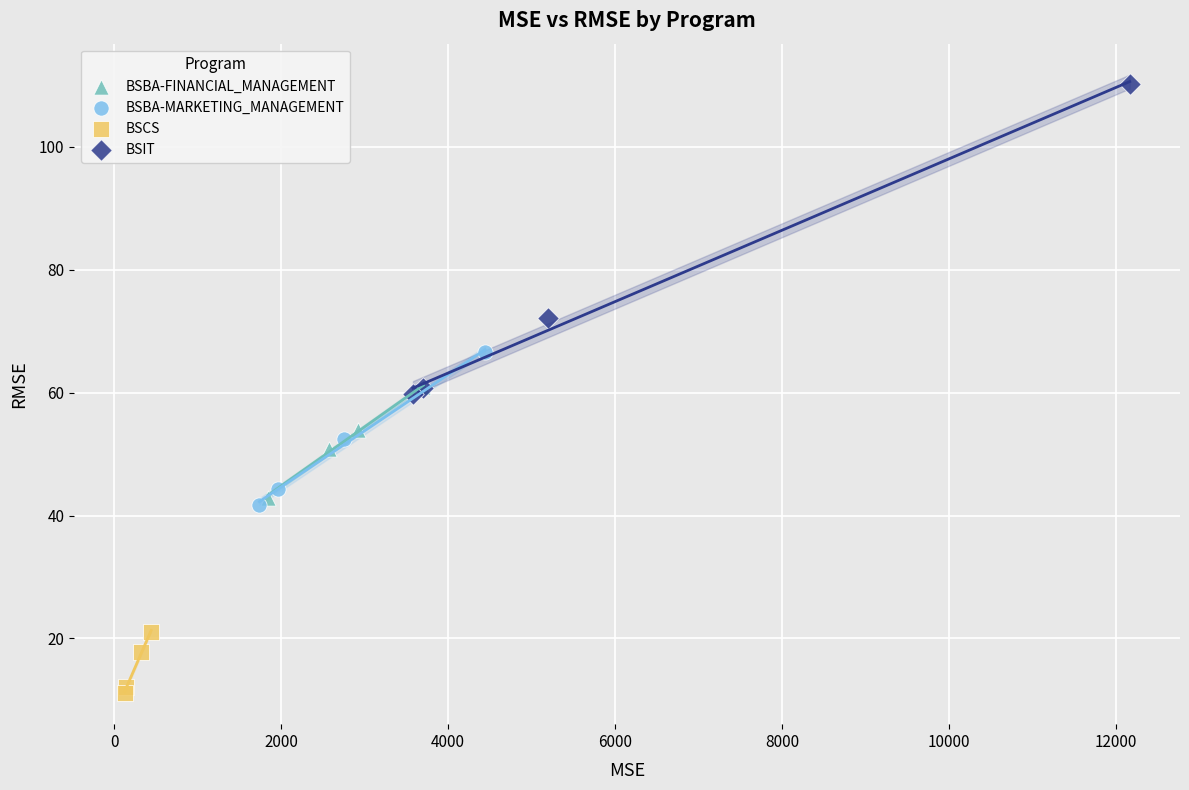

Which series contains the highest Y value?

BSIT